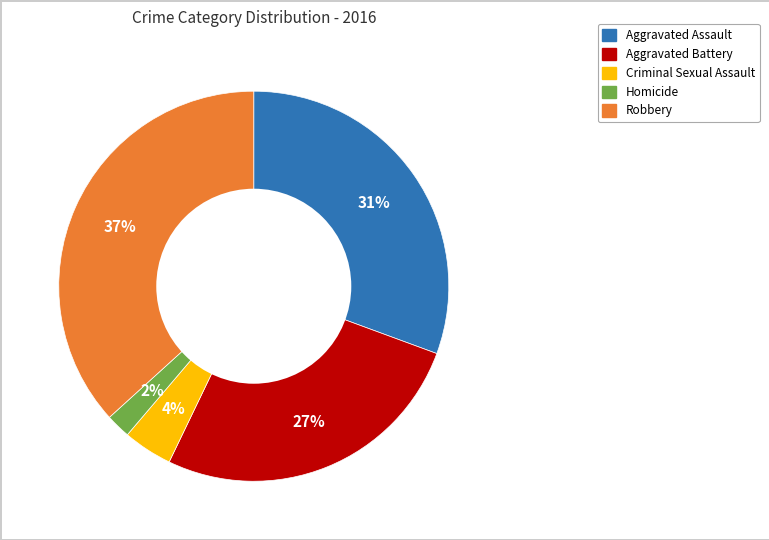

Rank the categories by value from lowest to highest.

Homicide, Criminal Sexual Assault, Aggravated Battery, Aggravated Assault, Robbery